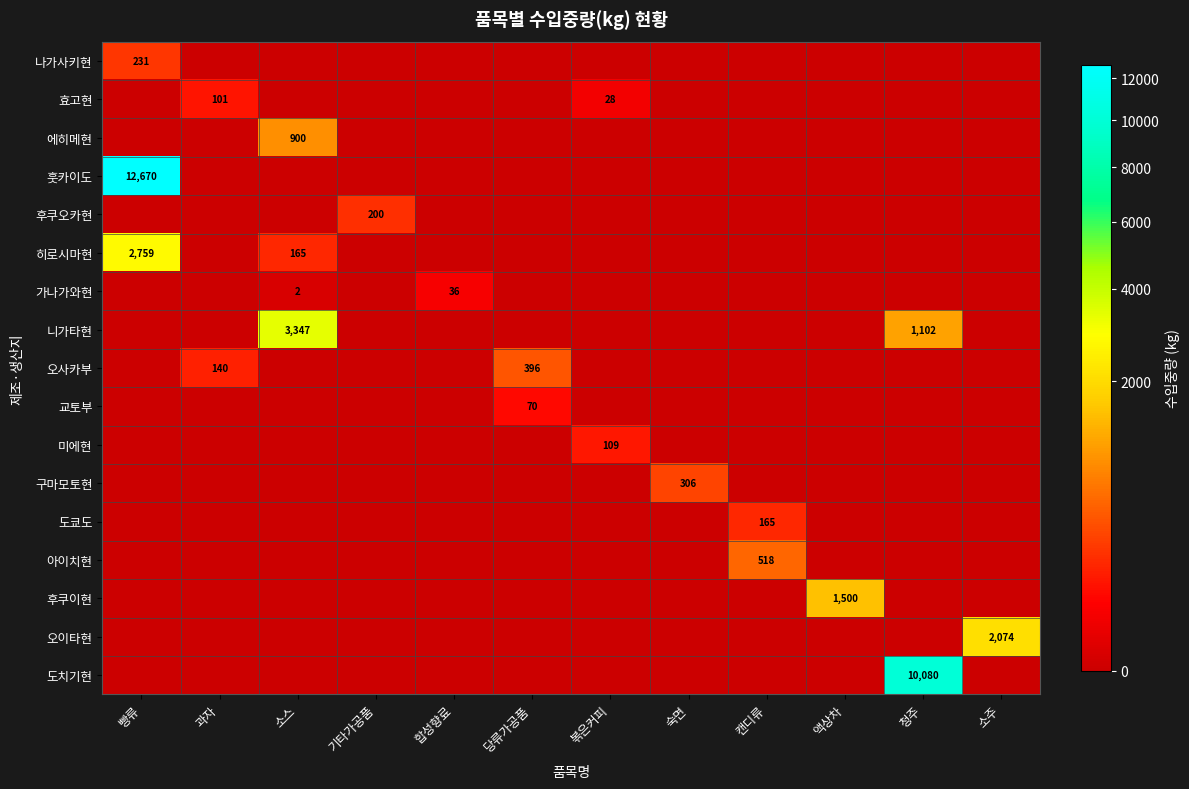

True or false: 오이타현 has a value of 1177 at 소주.

False